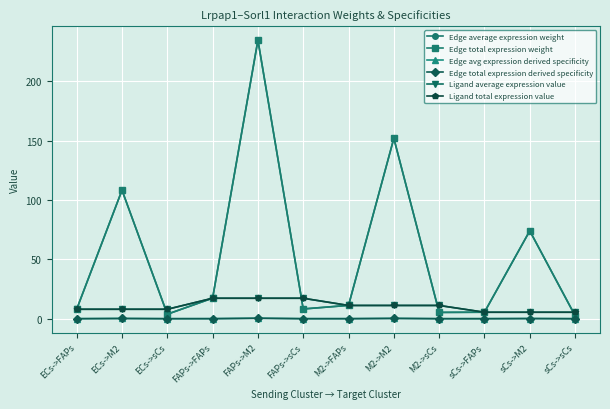

What is the total value across all series at sCs->FAPs?

21.8